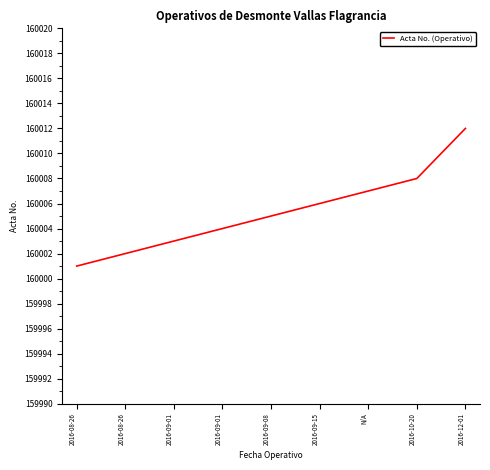

Reading left to right, transcribe all the data shown in this chart.

2016-08-26=160001	2016-08-26=160002	2016-09-01=160003	2016-09-01=160004	2016-09-08=160005	2016-09-15=160006	N/A=160007	2016-10-20=160008	2016-12-01=160012